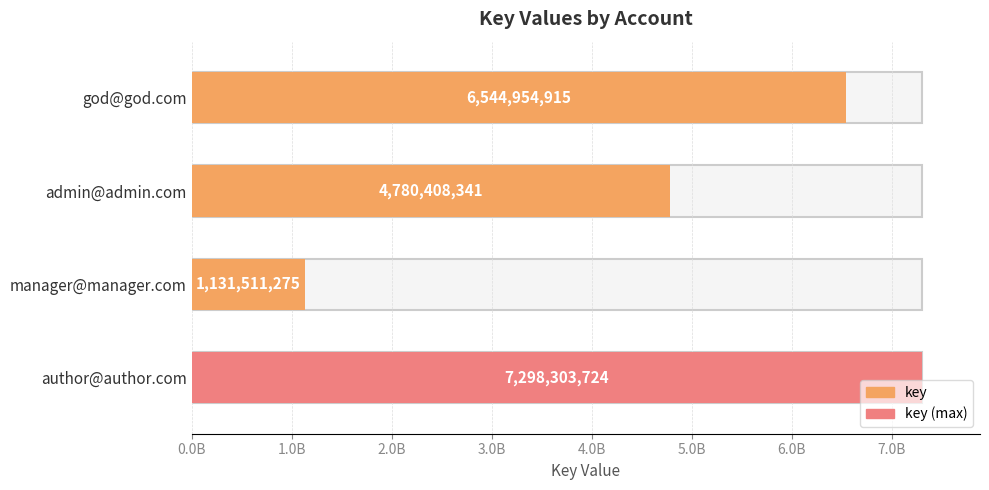

List the labels in order of value, largest first.

author@author.com, god@god.com, admin@admin.com, manager@manager.com